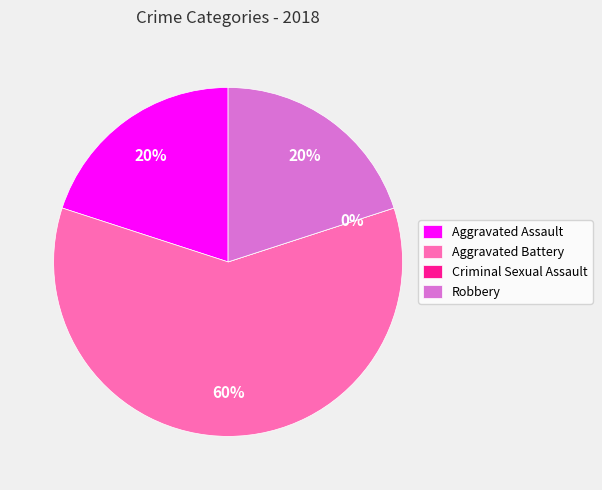

Which category has the smallest portion of the pie?

Criminal Sexual Assault